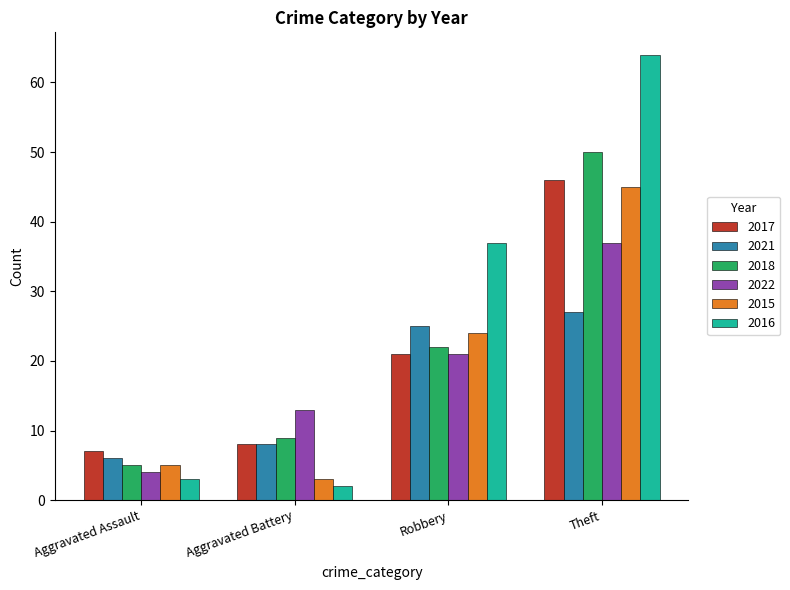

Which label corresponds to the smallest value in the chart?

Aggravated Battery